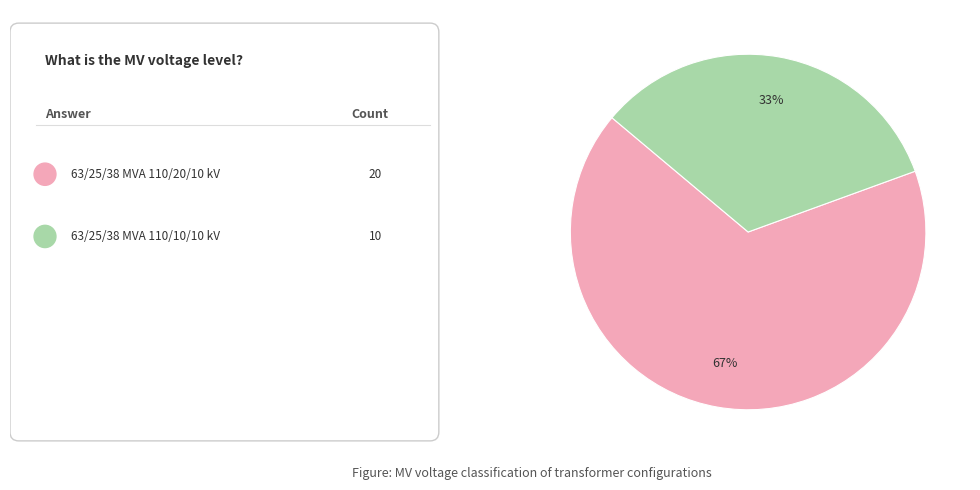

Is there any slice that represents more than half of the pie?

Yes